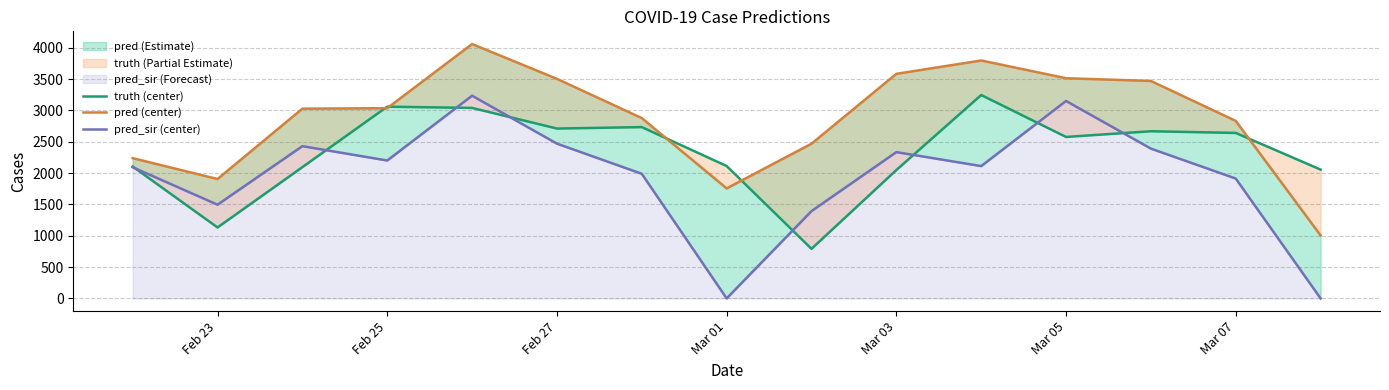

Reading right to left, list all the values displayed in this chart.

truth (center): 2055.0	2640.0	2667.0	2576.0	3245.0	2048.0	791.0	2112.0	2733.0	2710.0	3039.0	3059.0	2094.0	1132.0	2104.0
pred (center): 1005.0	2832.0	3469.0	3513.0	3796.0	3583.0	2468.0	1755.0	2877.0	3503.0	4058.0	3035.0	3027.0	1905.0	2237.6
pred_sir (center): 0.0	1912.0	2390.0	3150.0	2111.0	2334.0	1393.0	0.0	1988.0	2469.0	3234.0	2200.0	2429.0	1495.0	2092.7